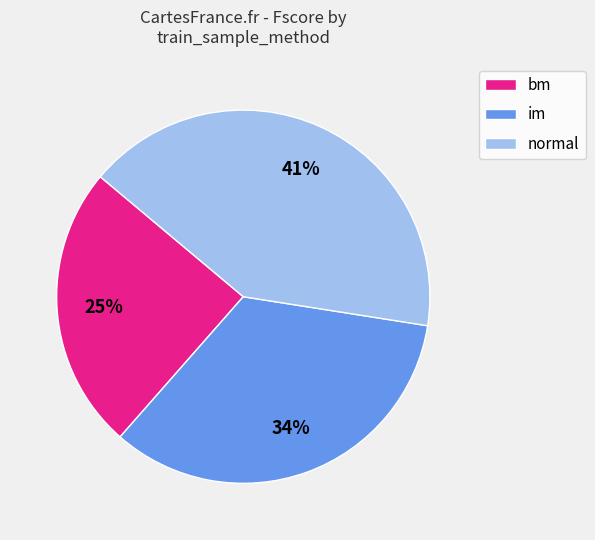

Is there a majority slice in this chart?

No